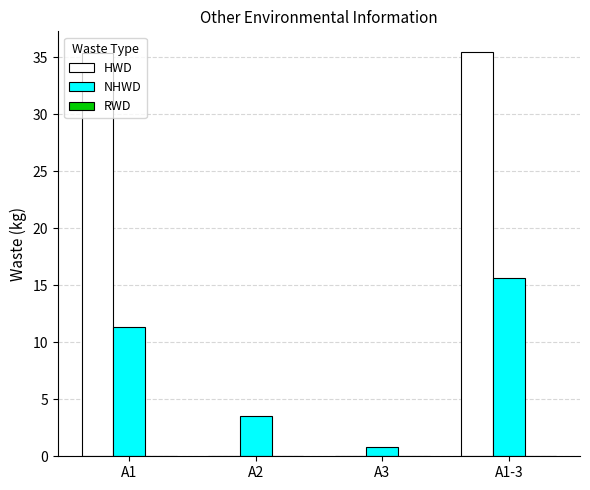

The HWD series shows 0.0 at A2. True or false?

True